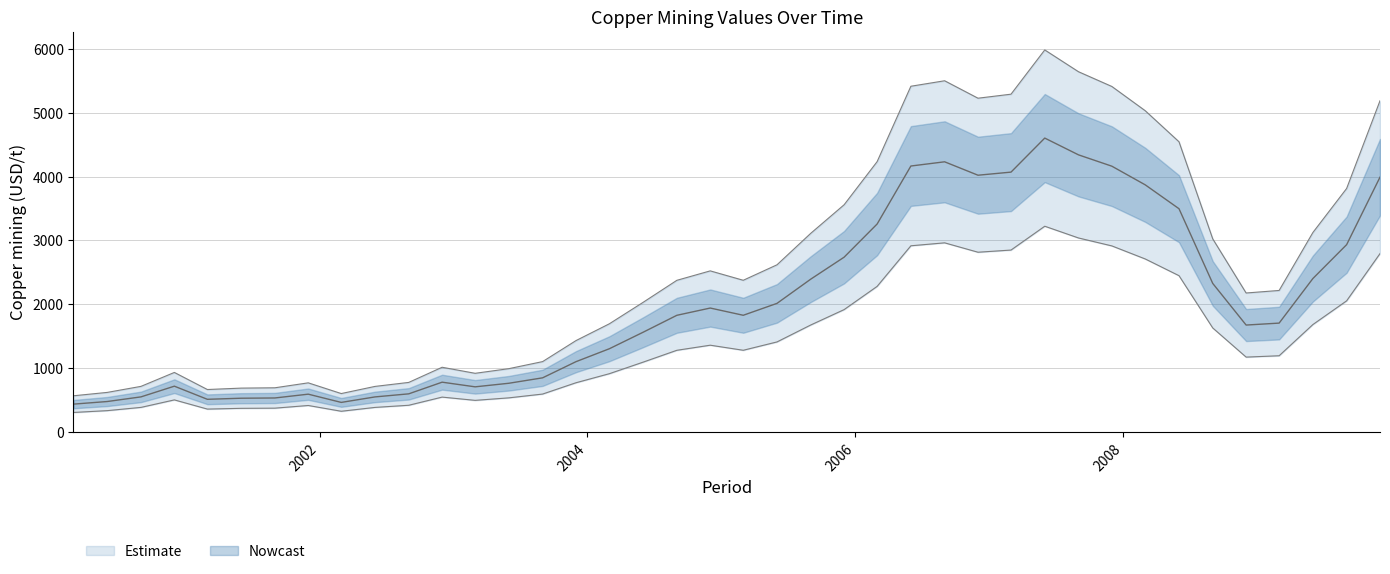

Is this an area chart (filled region under the line)?

No